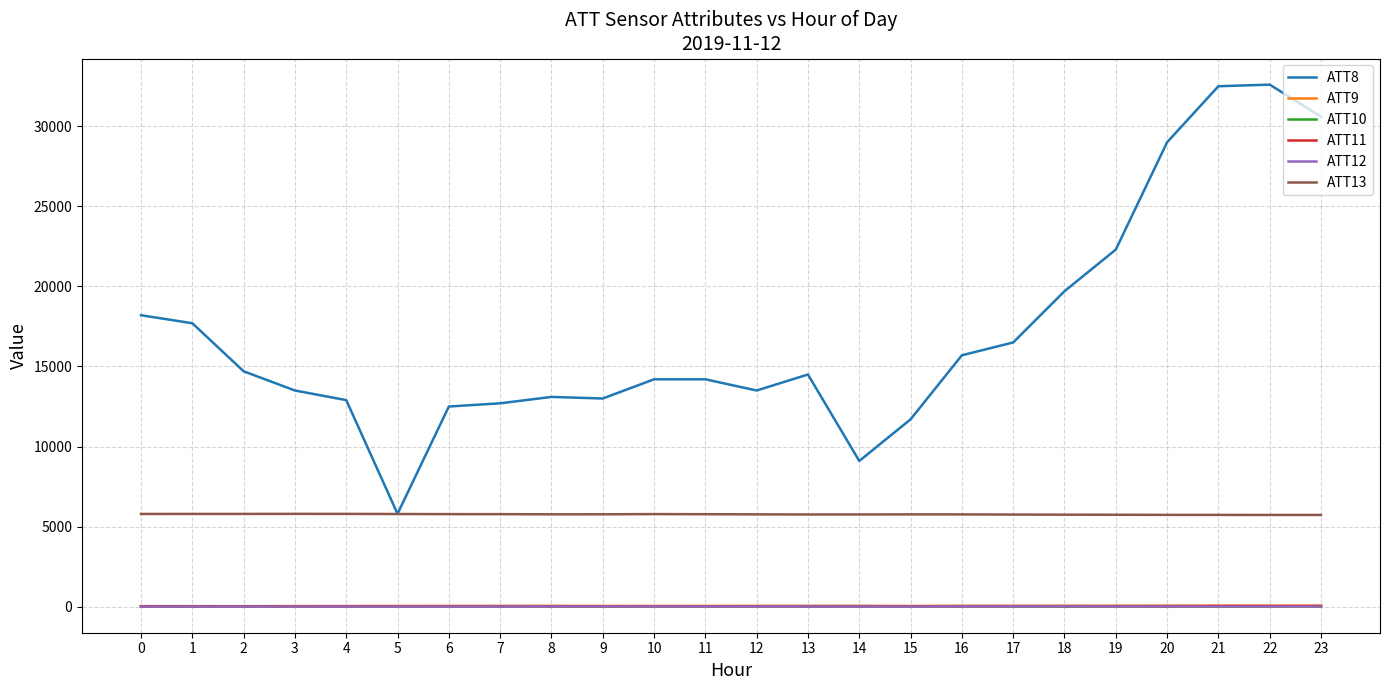

True or false: ATT11 and ATT8 cross at least once.

False